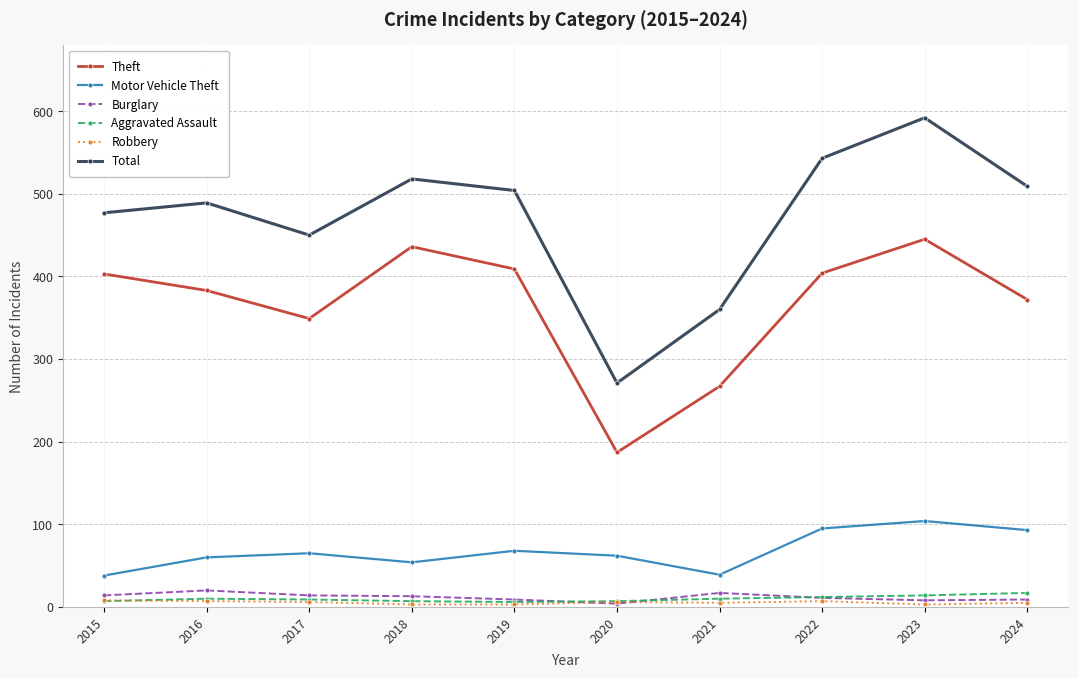

True or false: Motor Vehicle Theft and Aggravated Assault intersect in this chart.

False